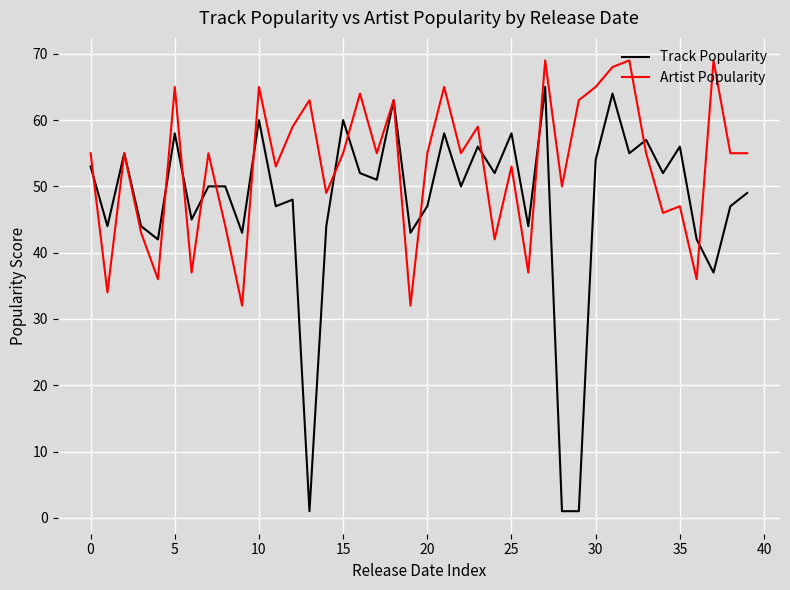

Which series has the largest total across all categories?

Artist Popularity